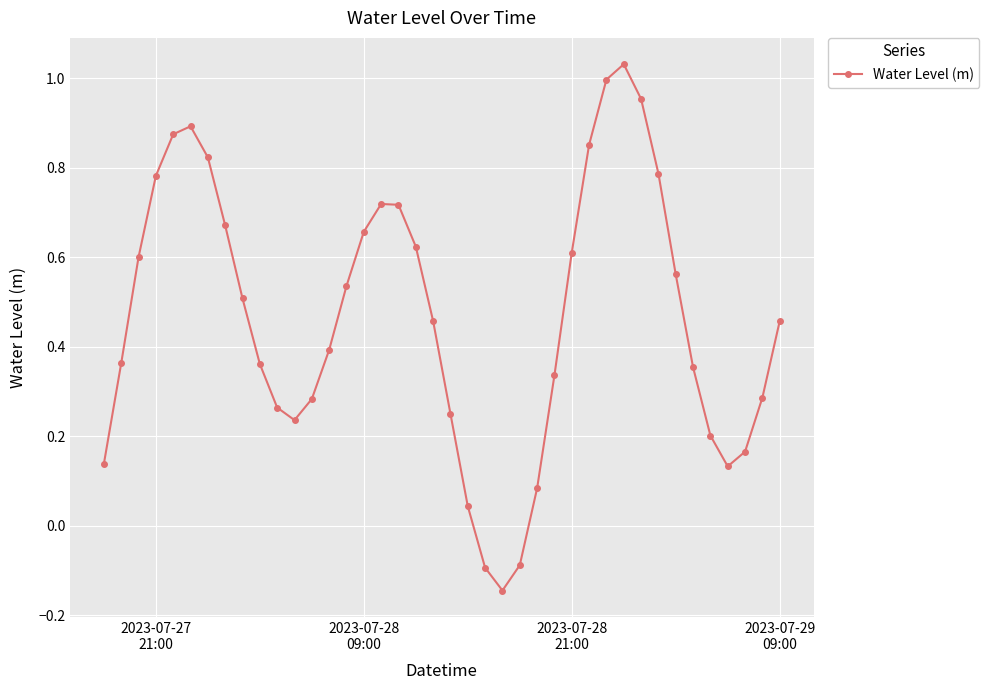

What is the difference between the second highest and second lowest values?

1.1